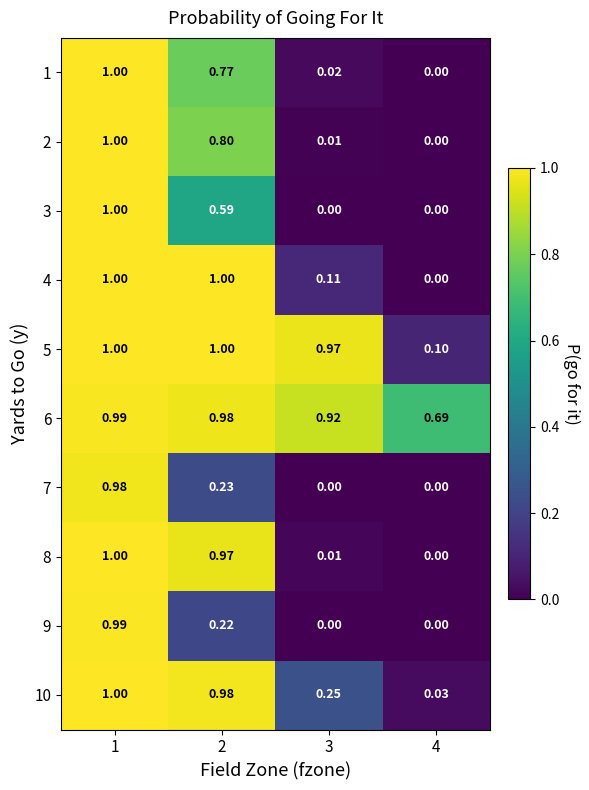

Reading left to right, list all the values displayed in this chart.

1: 1=1.0	2=0.8	3=0.0	4=0.0
2: 1=1.0	2=0.8	3=0.0	4=0.0
3: 1=1.0	2=0.6	3=0.0	4=0.0
4: 1=1.0	2=1.0	3=0.1	4=0.0
5: 1=1.0	2=1.0	3=1.0	4=0.1
6: 1=1.0	2=1.0	3=0.9	4=0.7
7: 1=1.0	2=0.2	3=0.0	4=0.0
8: 1=1.0	2=1.0	3=0.0	4=0.0
9: 1=1.0	2=0.2	3=0.0	4=0.0
10: 1=1.0	2=1.0	3=0.2	4=0.0